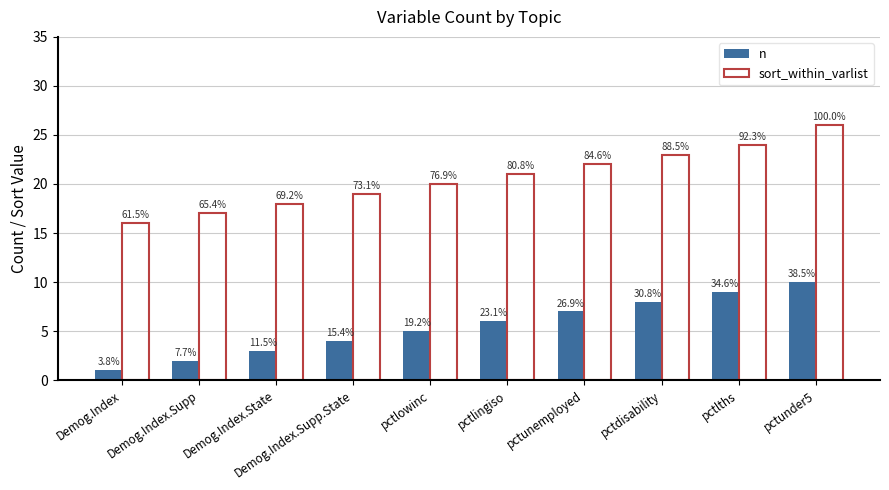

At how many categories does at least one series exceed 5?

10